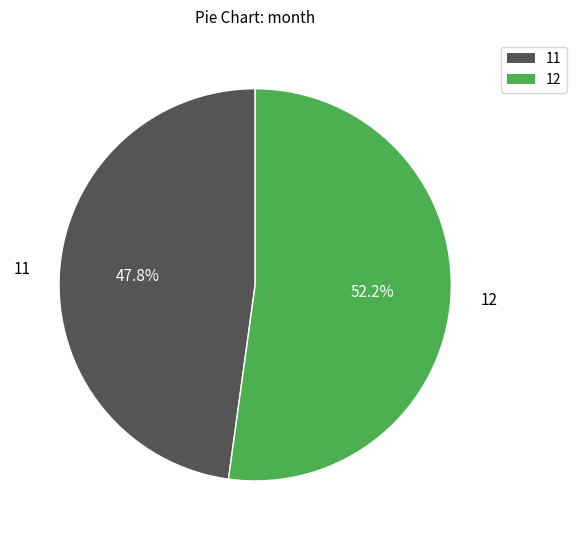

Which slice represents more than half of the pie?

12